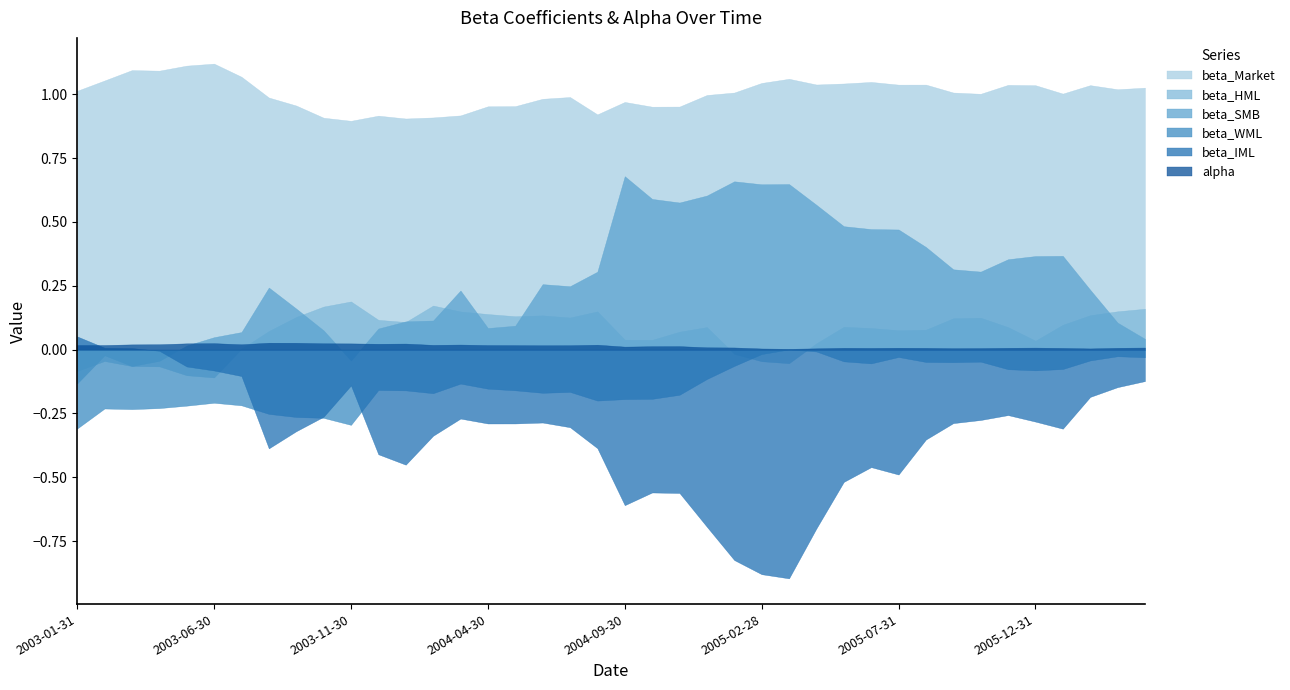

What is the spread (max minus min) of values at 2005-08-31?

1.4